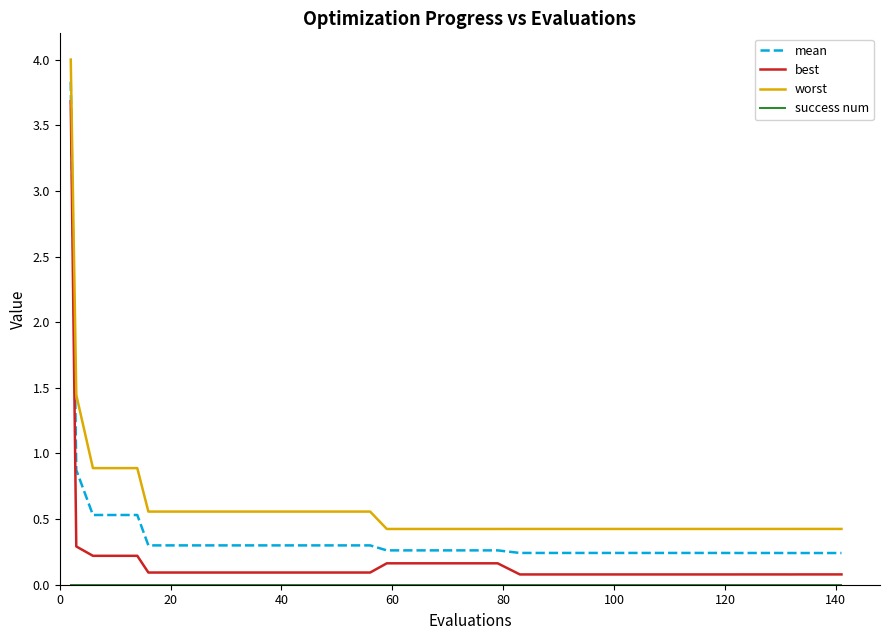

Which series has the largest total across all categories?

worst